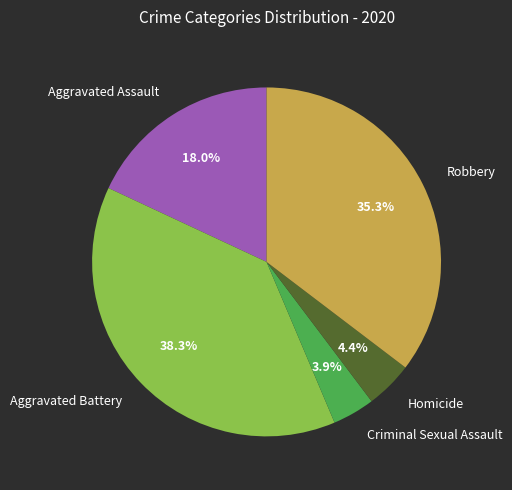

What percentage is the Aggravated Assault slice, to the nearest percent?

18%